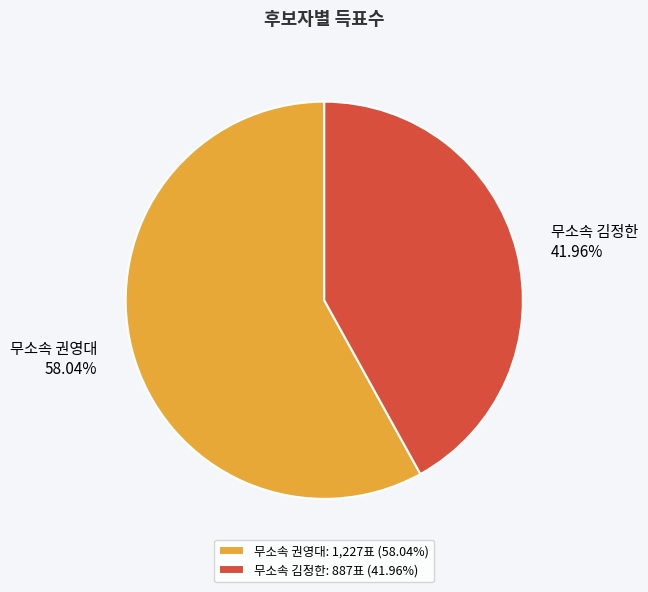

Do 무소속 권영대 and 무소속 김정한 together represent more than half of the pie?

Yes